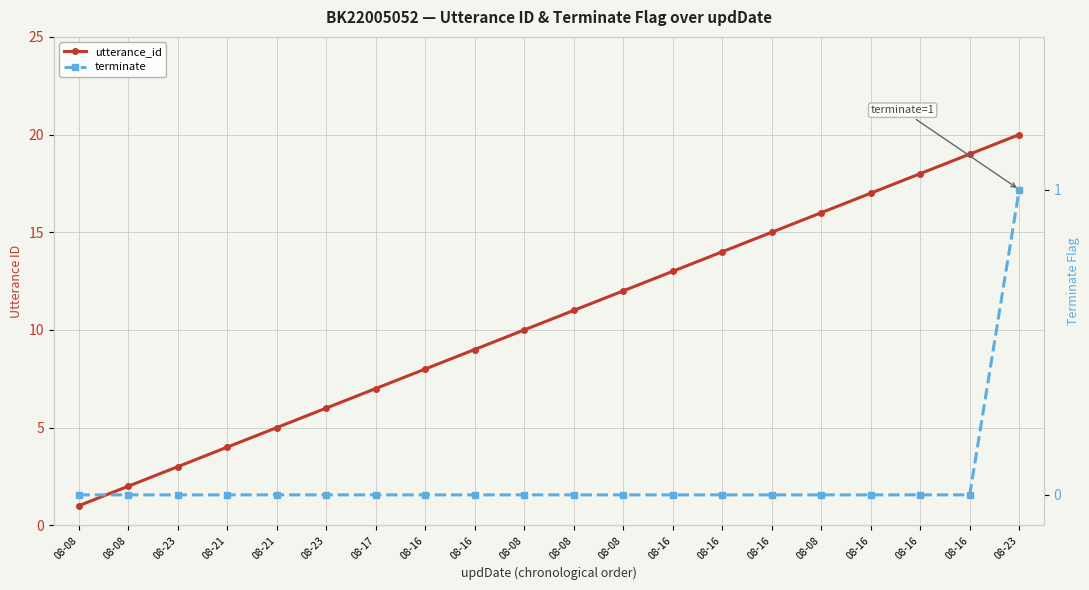

How many values in the utterance_id series exceed 11?

9